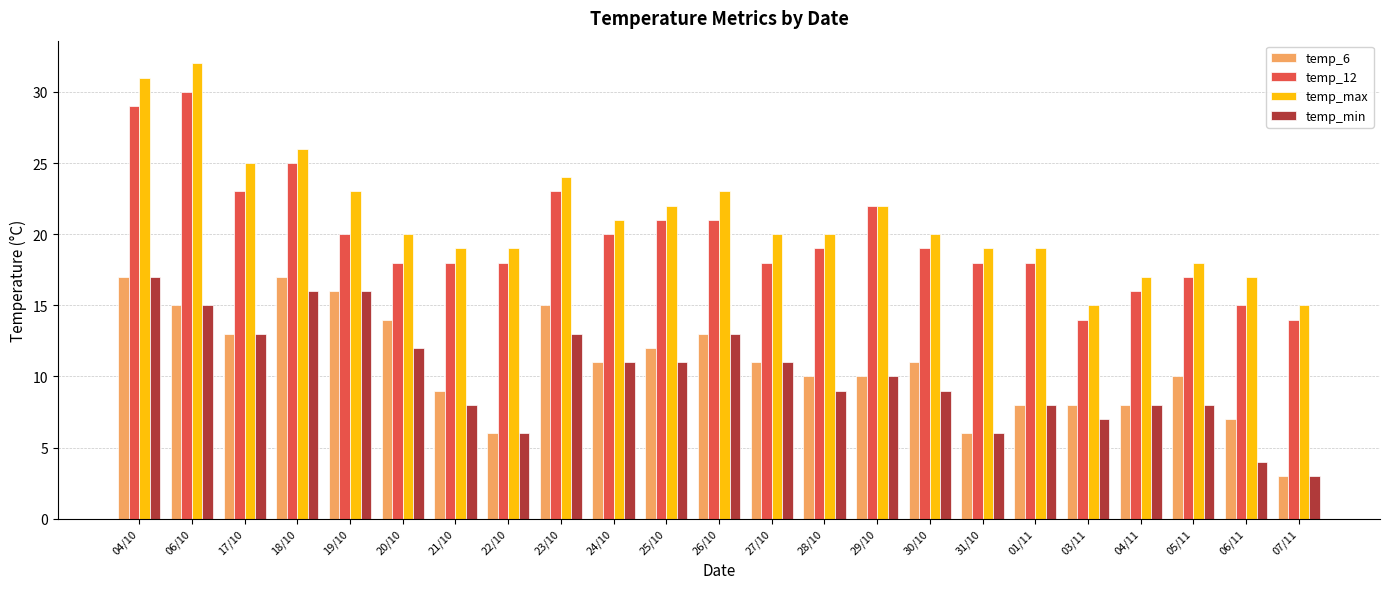

What is the greatest value displayed?

32